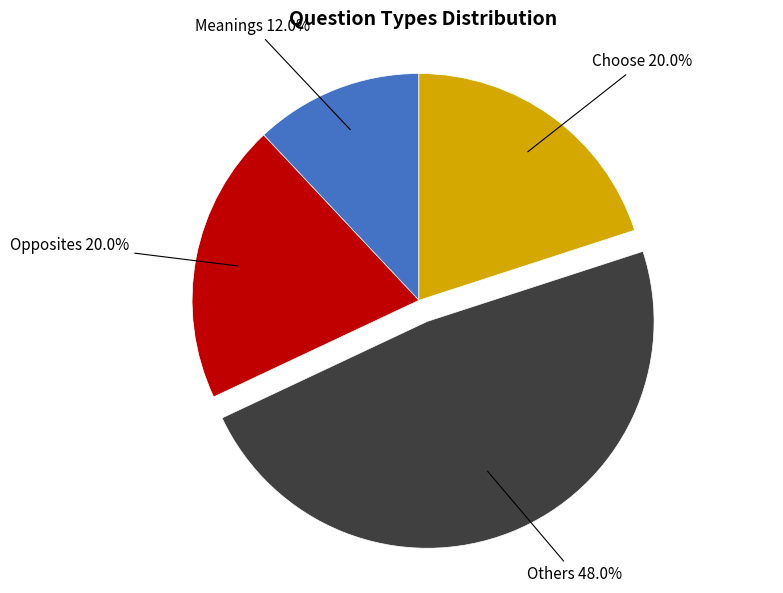

Count the number of slices in the pie.

4